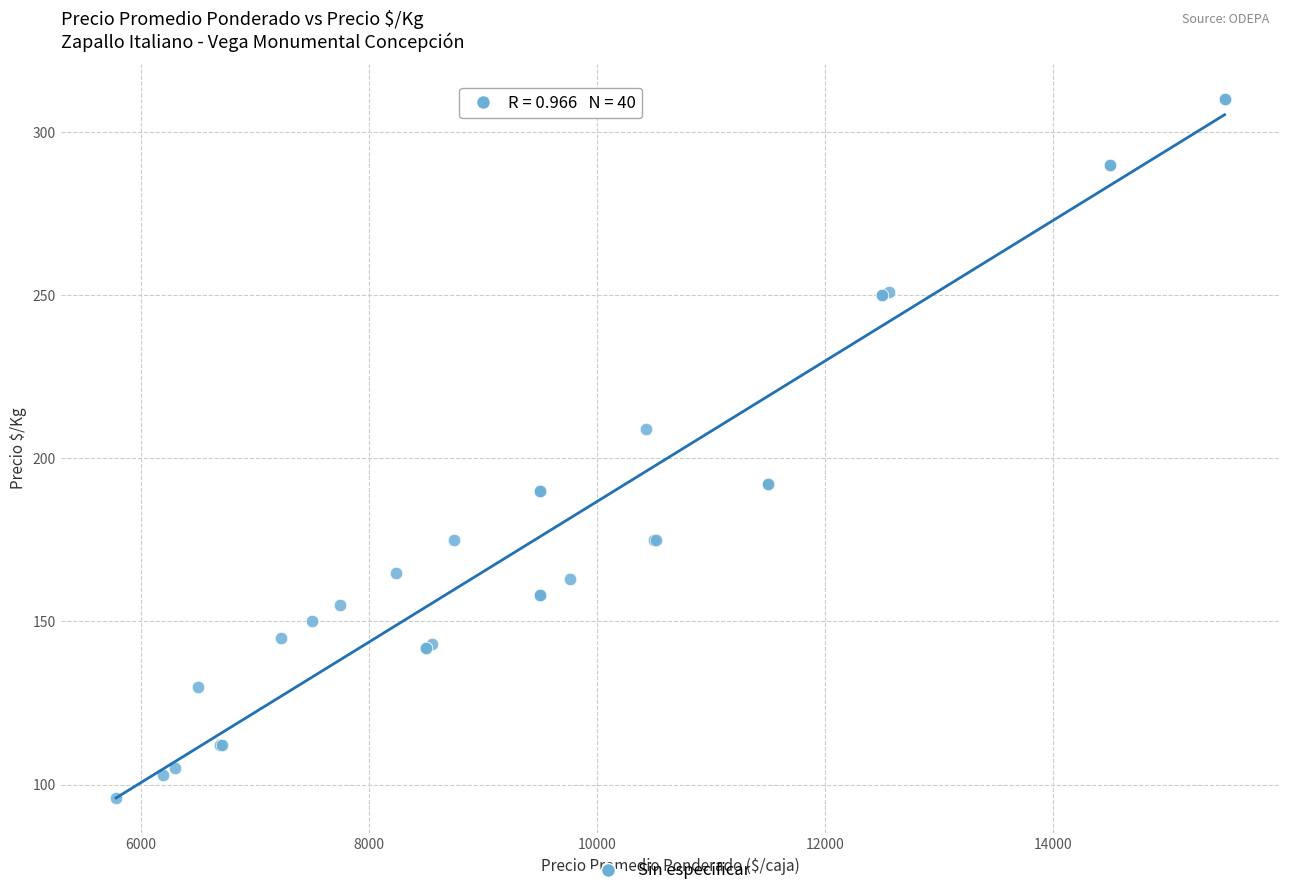

What Y value in the scatter plot is closest to 203?

209